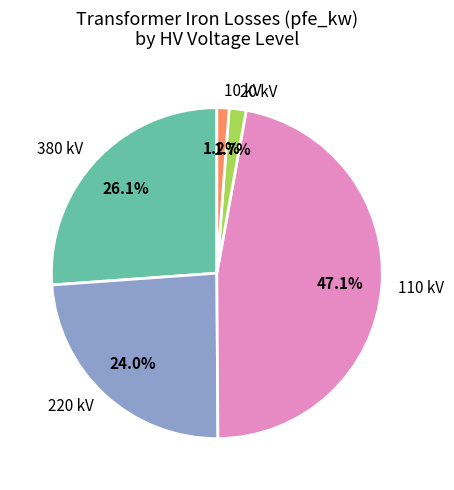

Combined, do 20 kV and 10 kV account for over 50%?

No